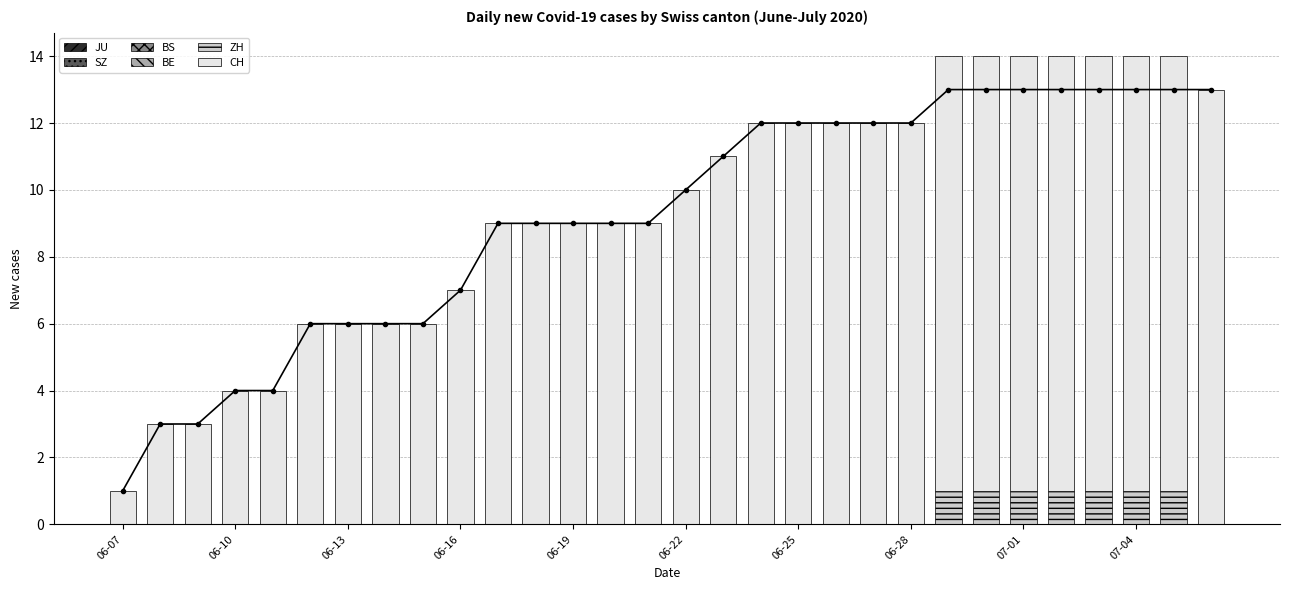

Is it true that BE equals 0 at 07-01?

True